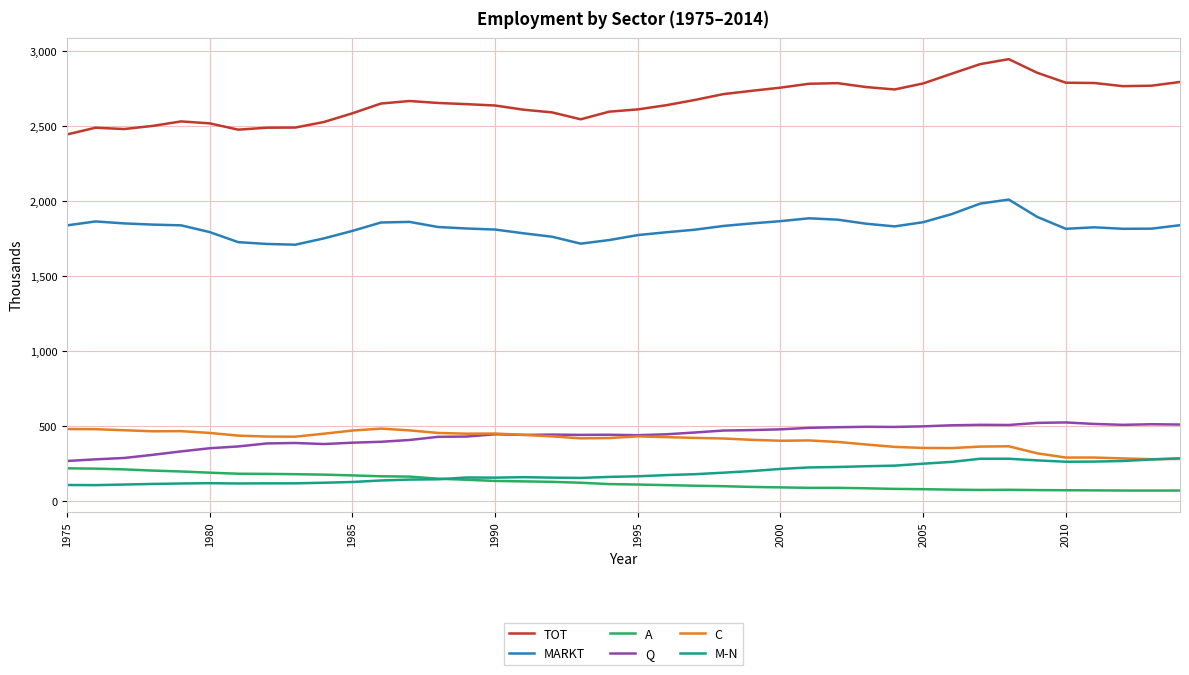

What is the lowest value of the TOT series?

2443